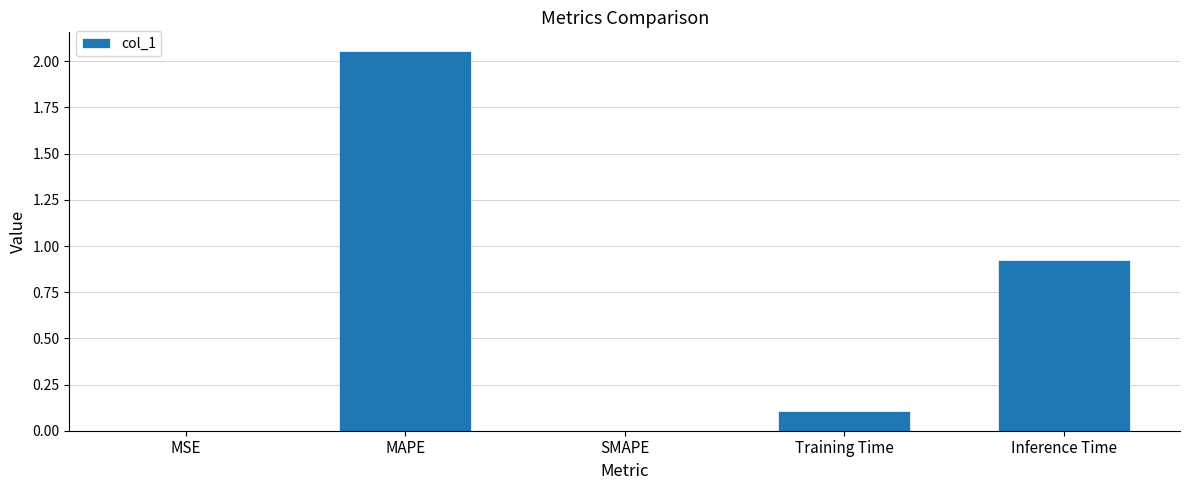

Which category has the highest value across all series?

MAPE